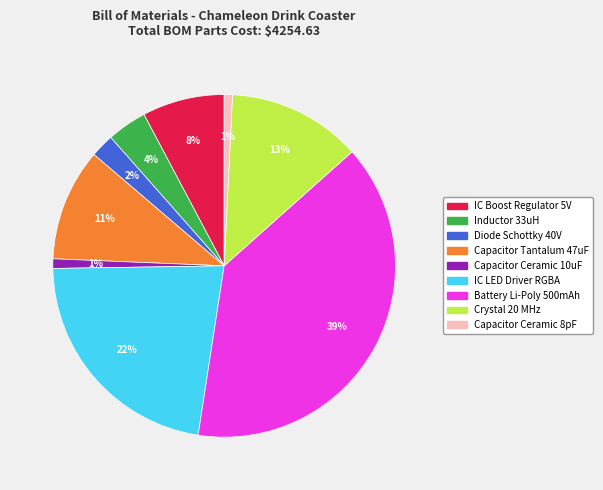

Is it true that Diode Schottky 40V is 2% of the pie?

True